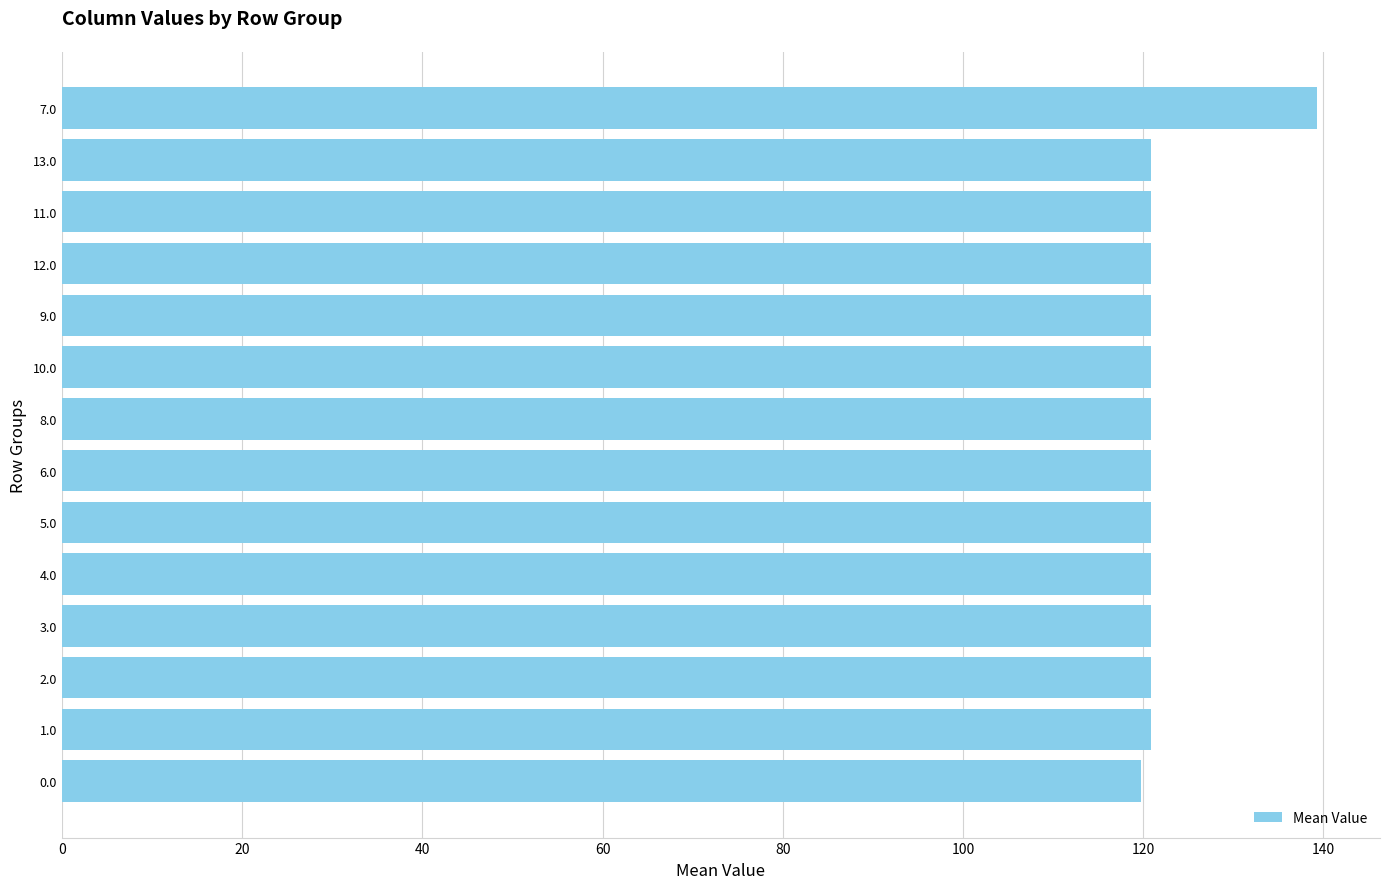

What is the difference between the maximum and minimum values?

19.5